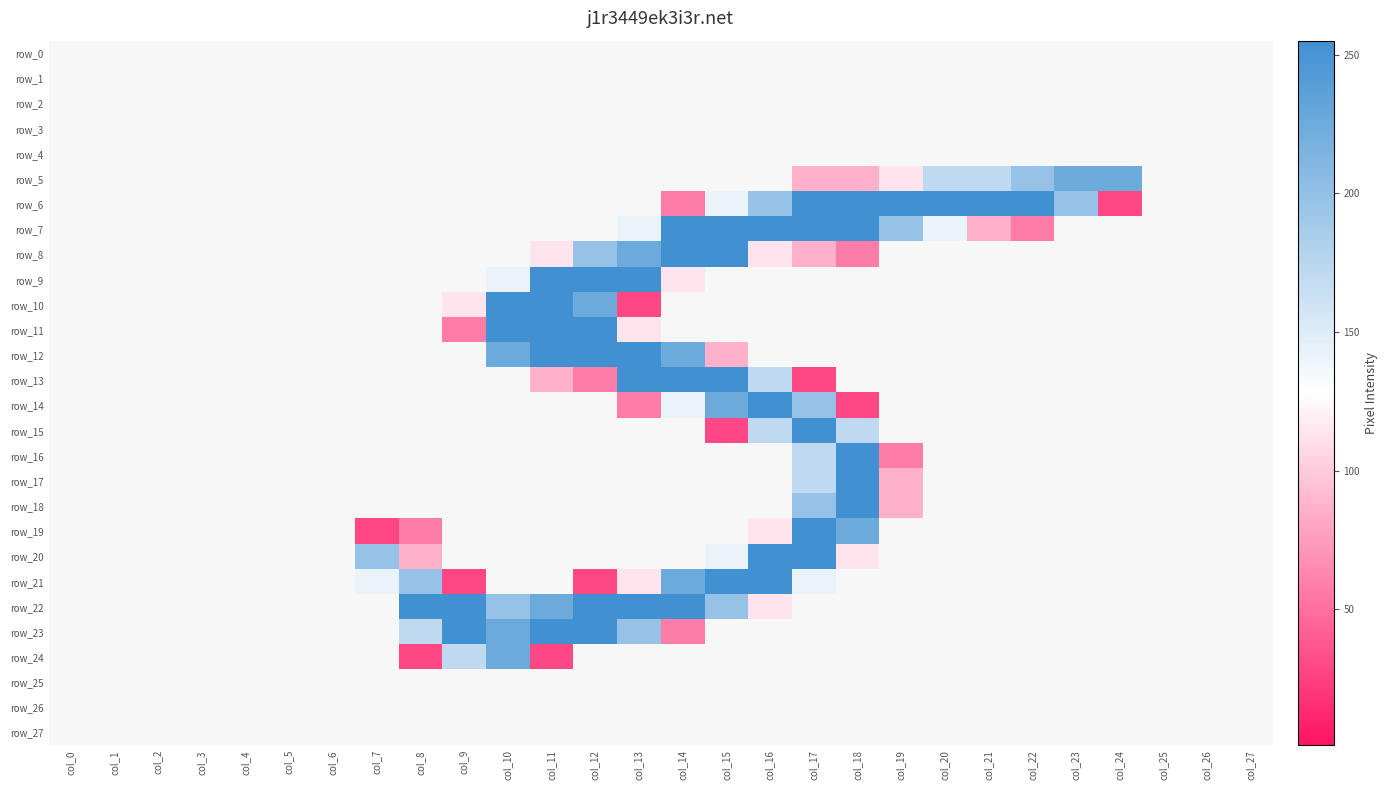

What is the total value across all series at col_17?

2353